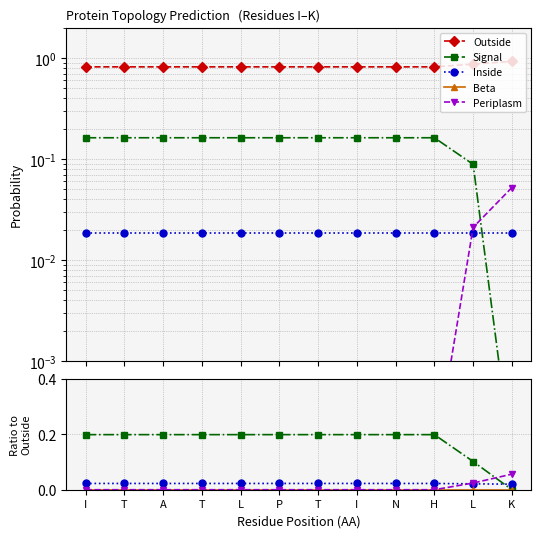

Which series has the largest total across all categories?

Outside